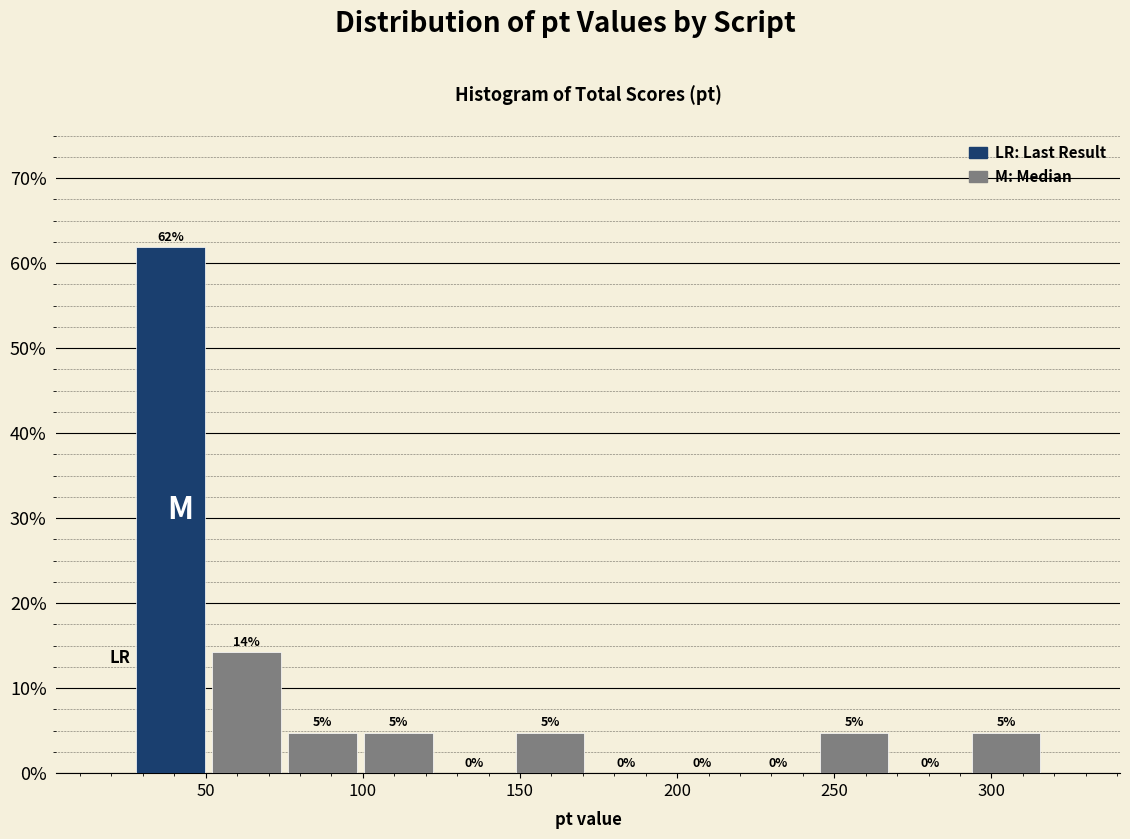

Over which range of the x-axis is the bar tallest?

25 to 50